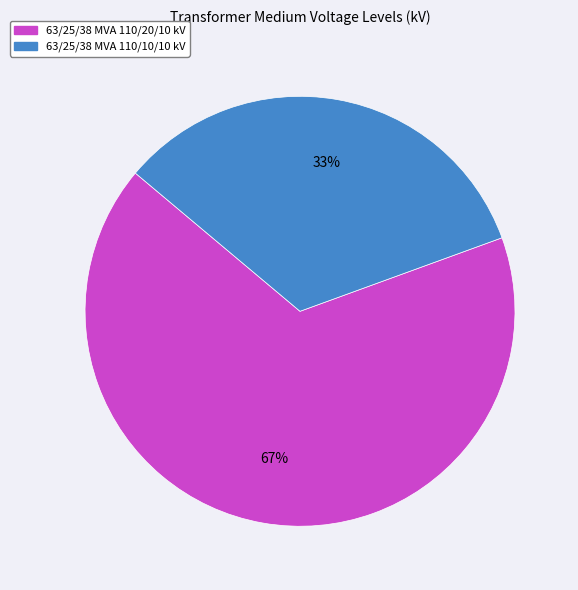

To the nearest percent, what is the average slice percentage?

50%